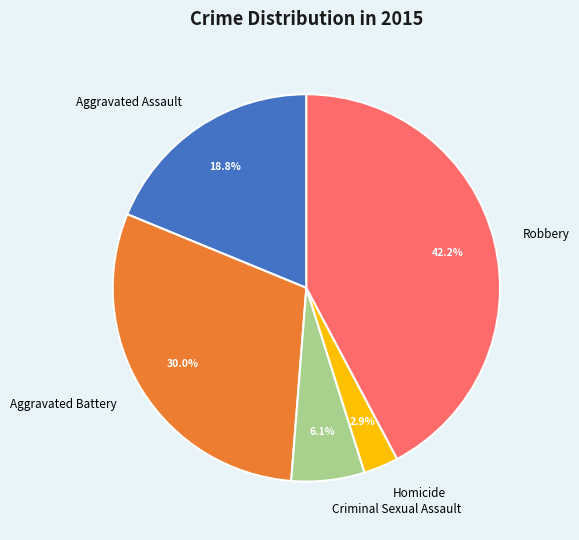

Which slice is the smallest?

Homicide